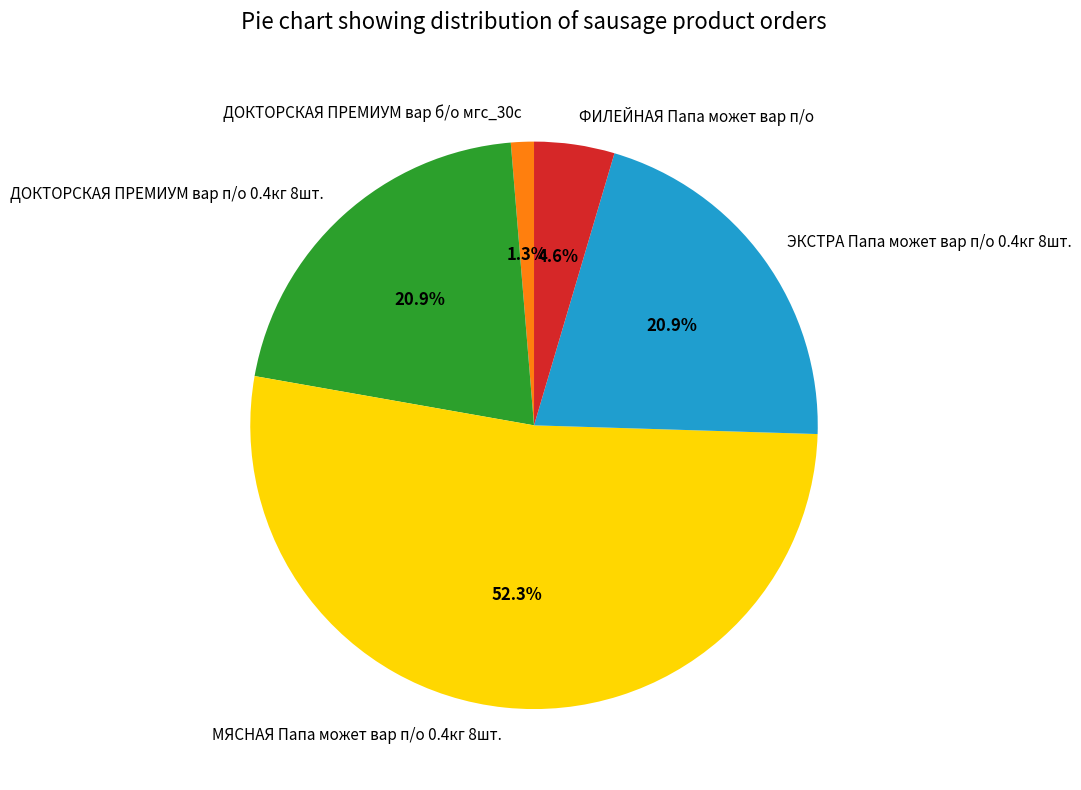

What portion of the pie excludes ДОКТОРСКАЯ ПРЕМИУМ вар п/о 0.4кг 8шт.?

79.1%